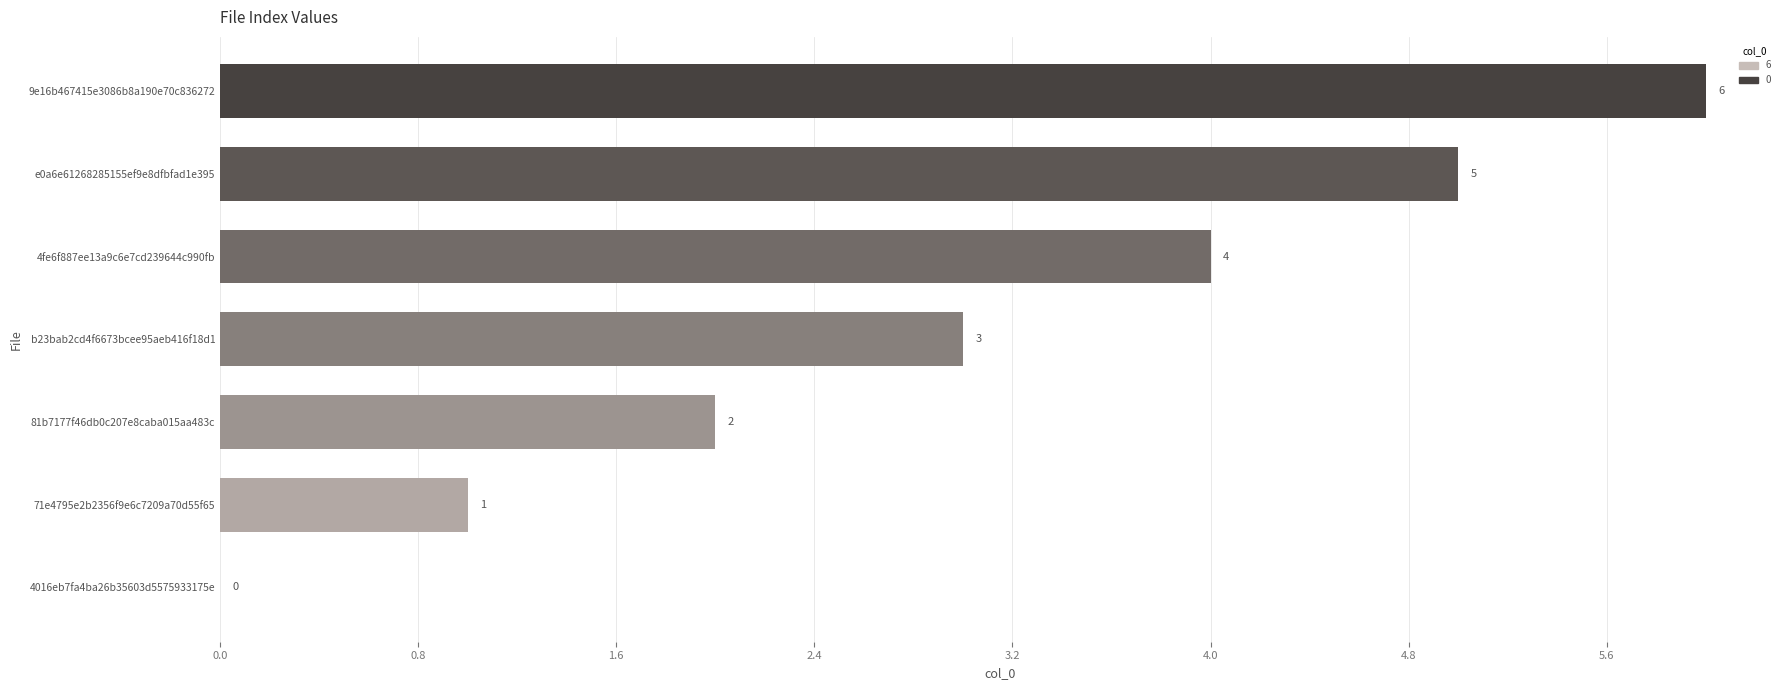

What is the sum of all values?

21